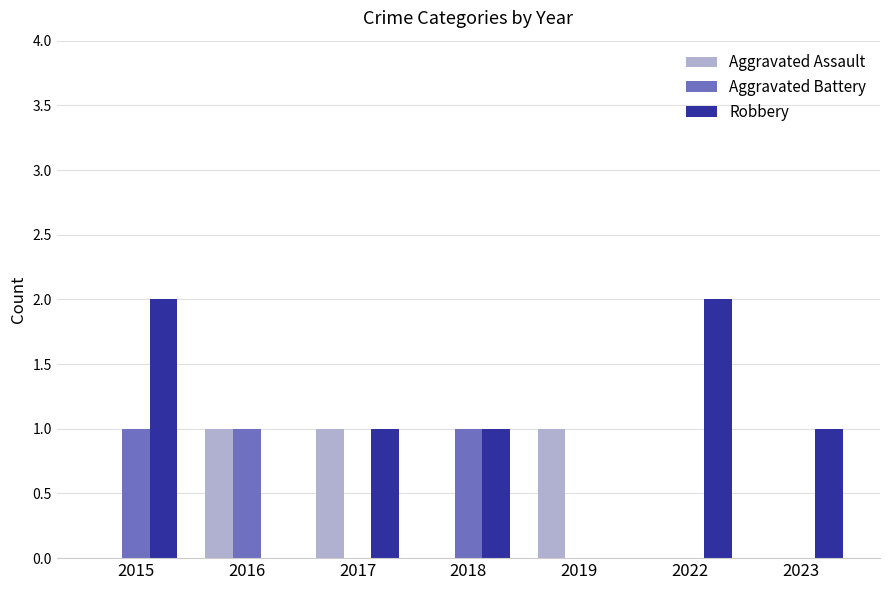

The Robbery series shows 3 at 2015. True or false?

False